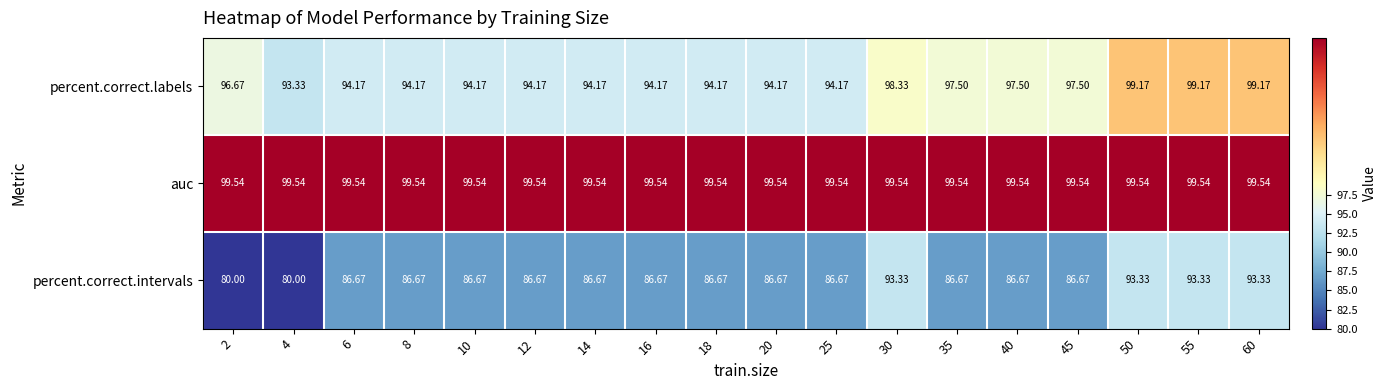

Rank the series by their average value, from highest to lowest.

auc, percent.correct.labels, percent.correct.intervals